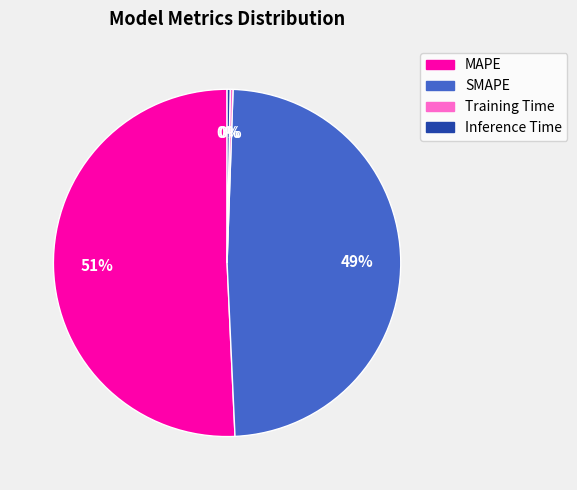

Which slice is the largest?

MAPE